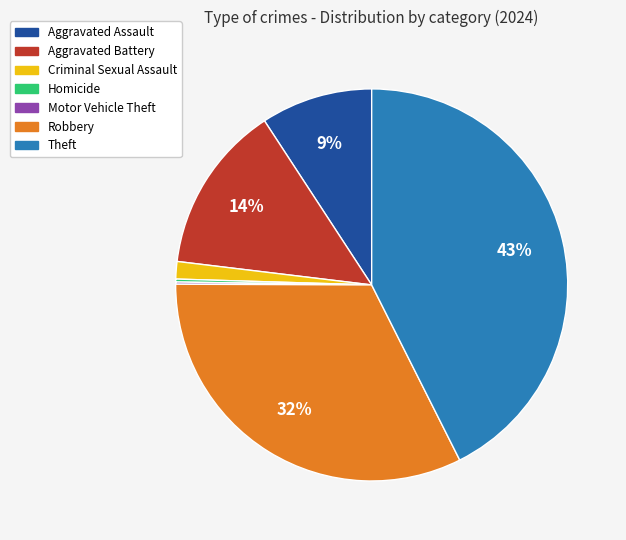

Is there a majority slice in this chart?

No